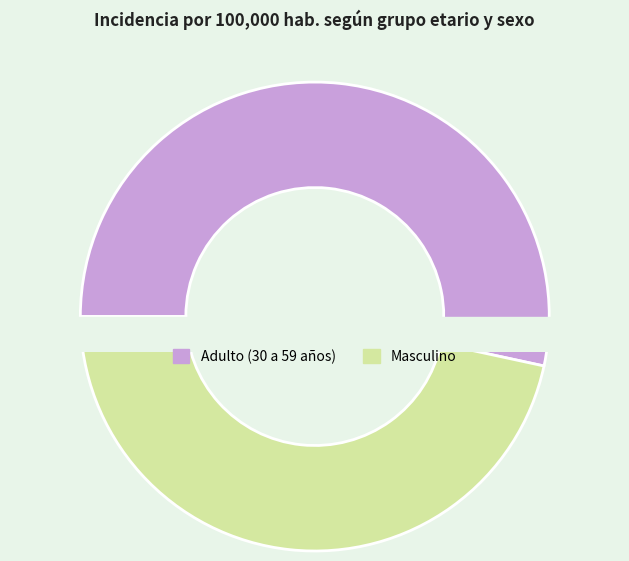

How much of the chart is everything except Masculino?

53.4%